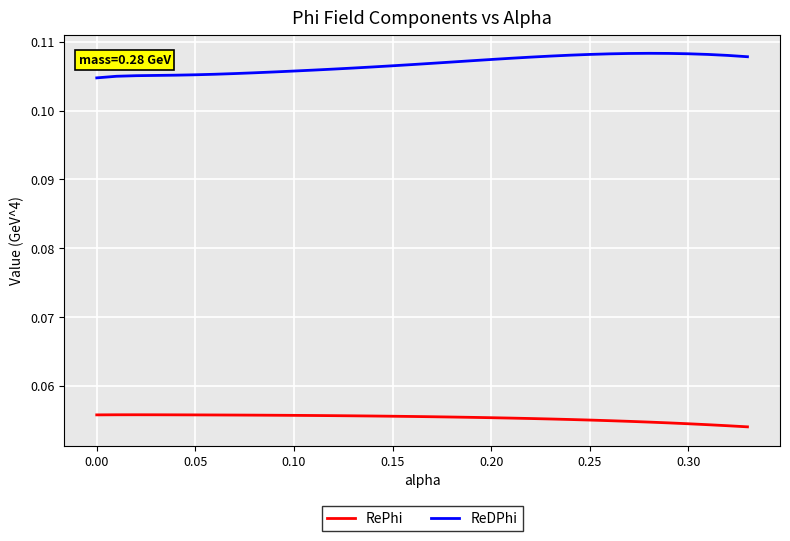

Rank the series by their maximum value, from highest to lowest.

ReDPhi, RePhi